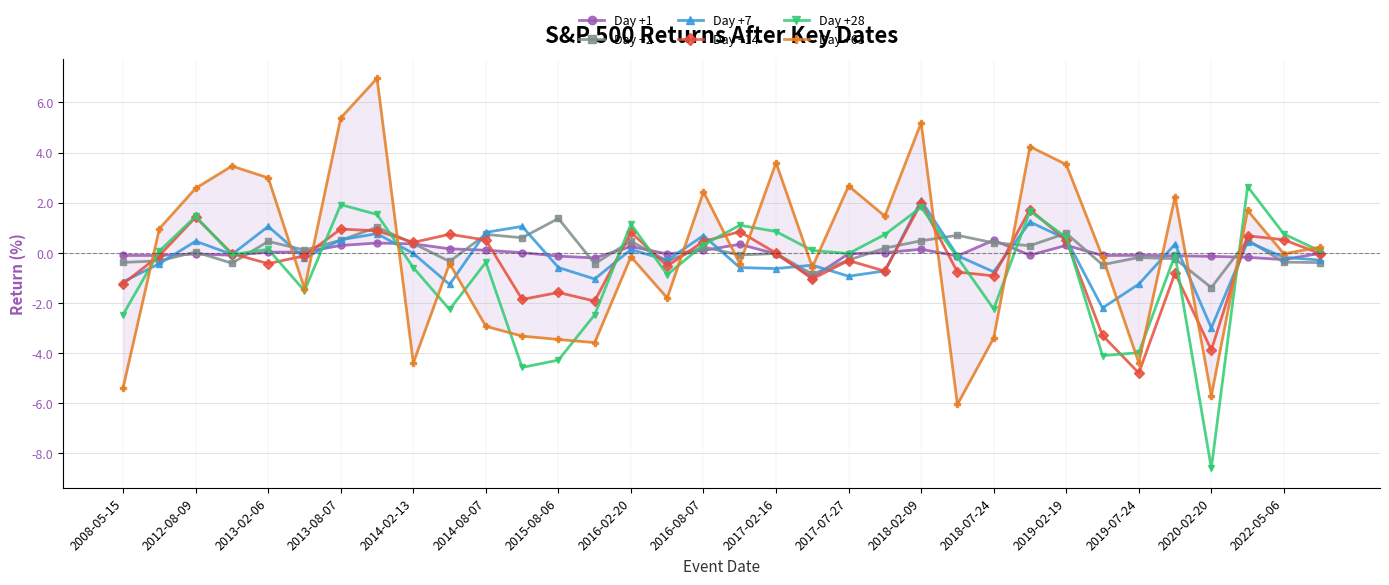

Reading left to right, list all the values displayed in this chart.

Day +1: -0.1	-0.1	-0.0	-0.1	0.0	0.0	0.3	0.4	0.4	0.2	0.1	0.0	-0.1	-0.2	0.3	-0.0	0.1	0.3	-0.0	-1.0	-0.0	0.0	0.1	-0.1	0.5	-0.1	0.3	-0.1	-0.1	-0.1	-0.1	-0.2	-0.3	-0.0
Day +2: -0.4	-0.3	0.0	-0.4	0.5	0.1	0.5	1.0	0.4	-0.3	0.7	0.6	1.4	-0.4	0.5	-0.3	0.2	-0.1	-0.0	-0.9	-0.3	0.2	0.5	0.7	0.4	0.3	0.8	-0.5	-0.2	-0.2	-1.4	0.5	-0.4	-0.4
Day +7: -1.2	-0.4	0.5	-0.1	1.1	-0.2	0.5	0.8	-0.0	-1.3	0.8	1.1	-0.6	-1.0	0.1	-0.3	0.7	-0.6	-0.6	-0.5	-0.9	-0.7	2.1	-0.1	-0.8	1.2	0.5	-2.2	-1.2	0.3	-3.0	0.4	-0.2	-0.3
Day +14: -1.2	-0.1	1.4	-0.0	-0.4	-0.1	0.9	0.9	0.4	0.7	0.5	-1.9	-1.6	-1.9	0.8	-0.5	0.5	0.8	-0.0	-1.0	-0.3	-0.7	2.0	-0.8	-0.9	1.7	0.5	-3.3	-4.8	-0.8	-3.9	0.7	0.5	-0.0
Day +28: -2.5	0.1	1.5	-0.1	0.1	-1.5	1.9	1.5	-0.6	-2.3	-0.4	-4.6	-4.3	-2.5	1.1	-0.9	0.3	1.1	0.8	0.1	-0.0	0.7	1.8	-0.2	-2.2	1.7	0.6	-4.1	-4.0	-0.1	-8.6	2.6	0.8	0.1
Day +63: -5.4	1.0	2.6	3.5	3.0	-1.4	5.4	7.0	-4.4	-0.4	-2.9	-3.3	-3.5	-3.6	-0.2	-1.8	2.4	-0.4	3.6	-0.6	2.7	1.5	5.2	-6.0	-3.4	4.2	3.5	-0.2	-4.4	2.2	-5.7	1.7	-0.0	0.2